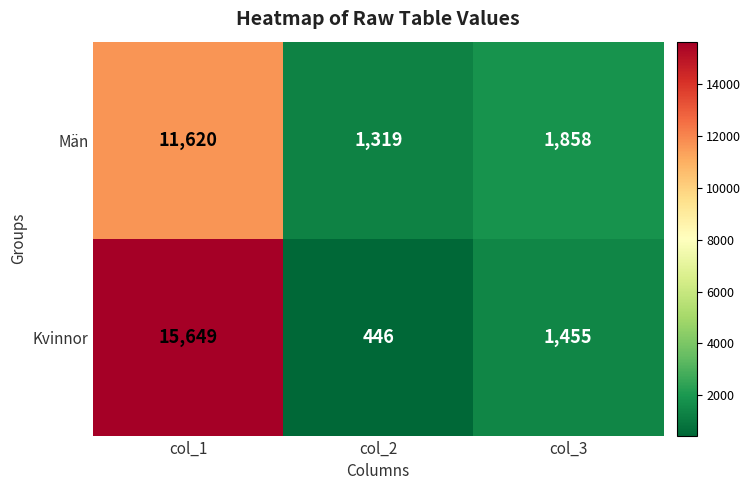

What is the minimum value shown in the chart?

446